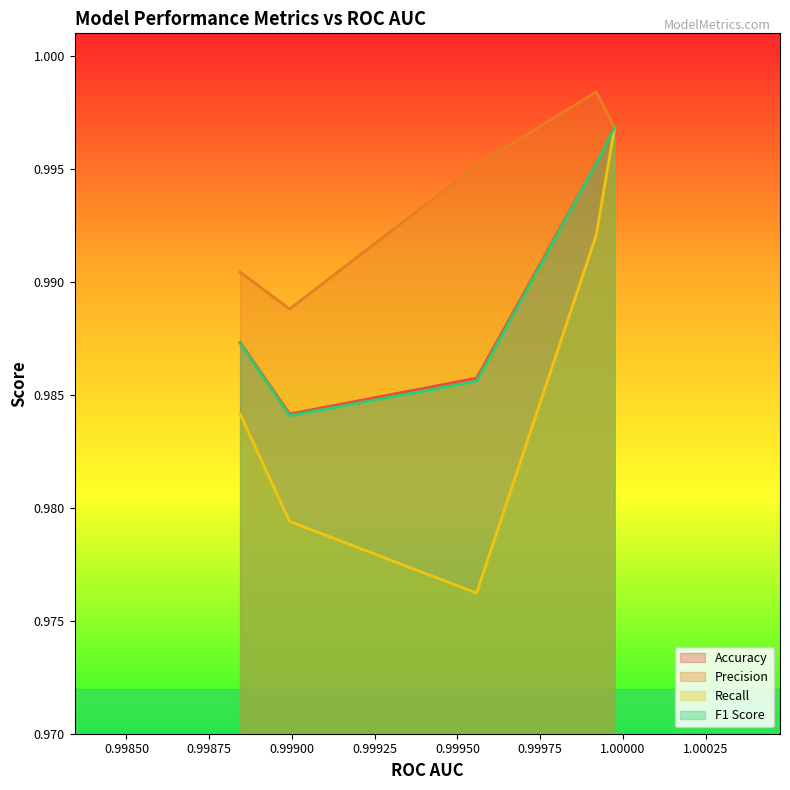

Which series has the widest spread of values?

Recall